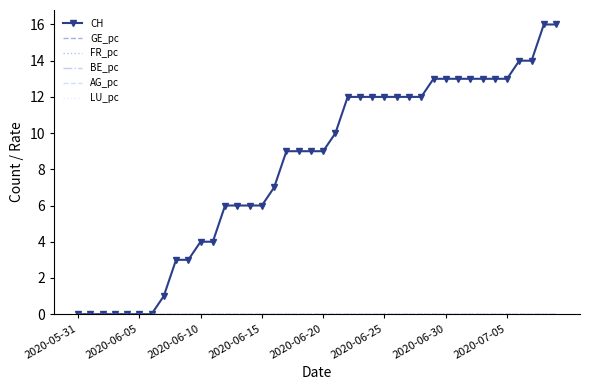

True or false: CH and AG_pc cross at least once.

False